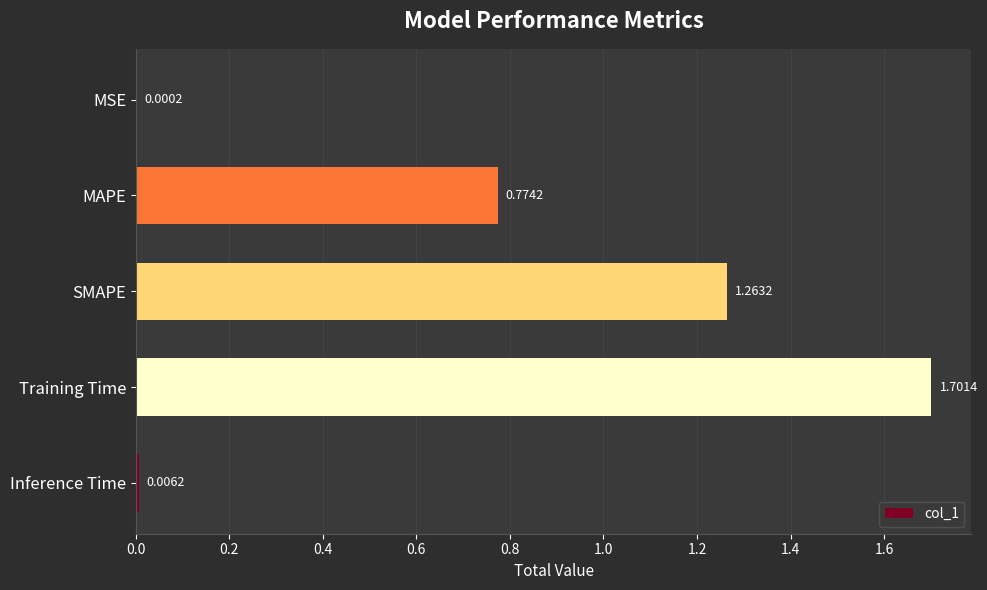

What is the average value?

0.7